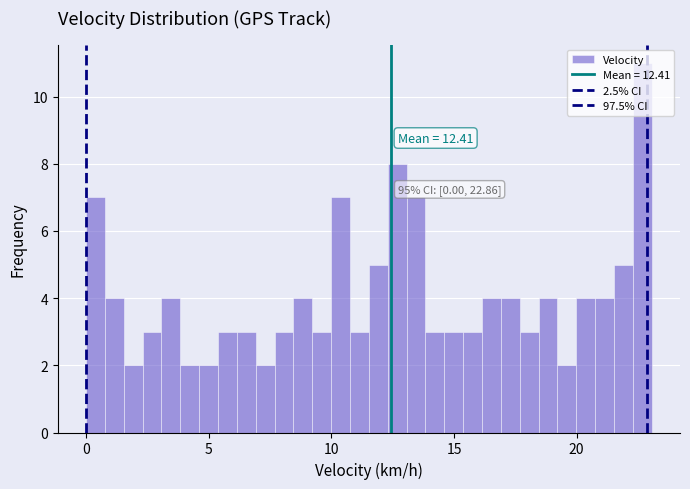

Around what value on the x-axis is the tallest bar? Give the approximate position of its centre, as read against the axis.

22.5